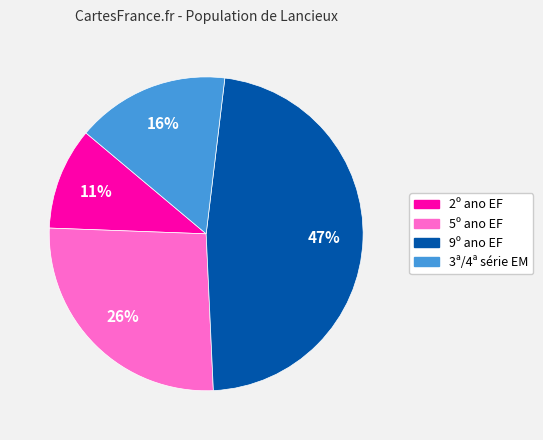

Do 9º ano EF and 3ª/4ª série EM together represent more than half of the pie?

Yes